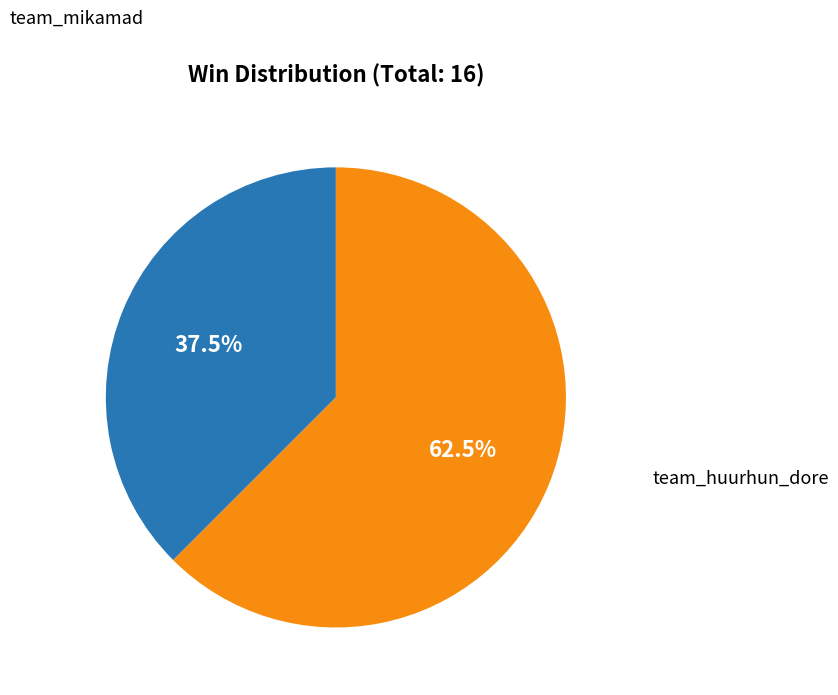

Is there any slice that represents more than half of the pie?

Yes